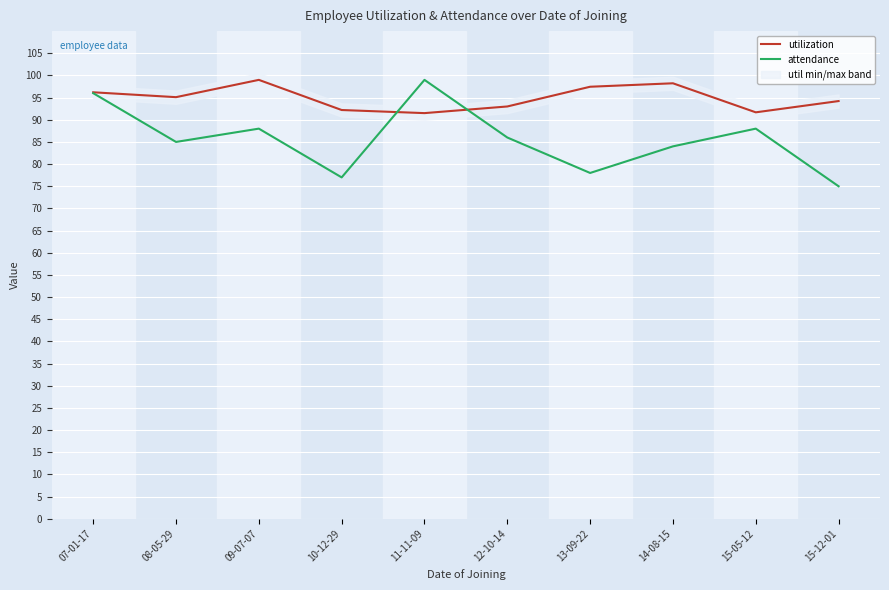

Reading right to left, what are all the values shown in this chart?

utilization: 94.2	91.7	98.2	97.5	93.0	91.5	92.2	99.0	95.1	96.2
attendance: 75.0	88.0	84.0	78.0	86.0	99.0	77.0	88.0	85.0	96.0